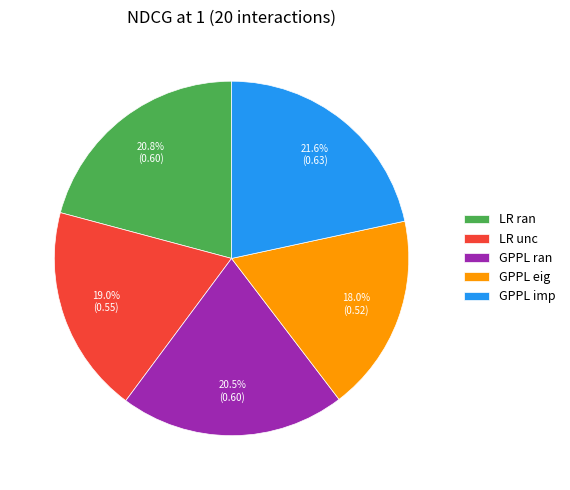

True or false: GPPL imp accounts for 10% of the total.

False